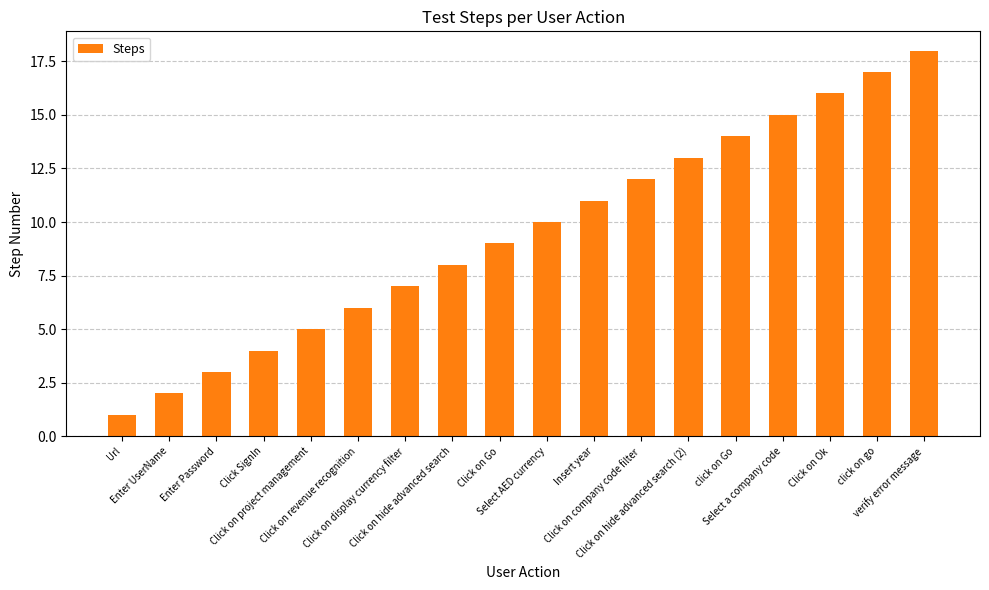

Which has a higher value, Click SignIn or Url?

Click SignIn